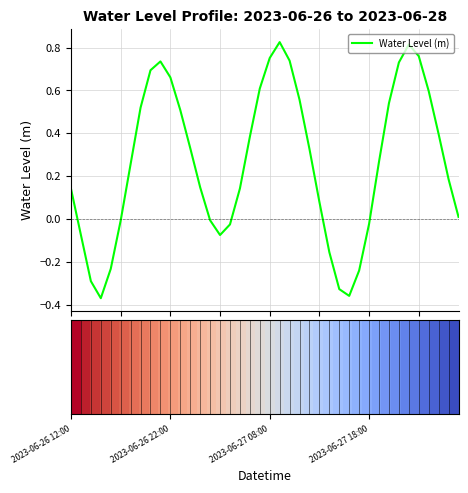

What is the difference between the maximum and minimum values?

1.2